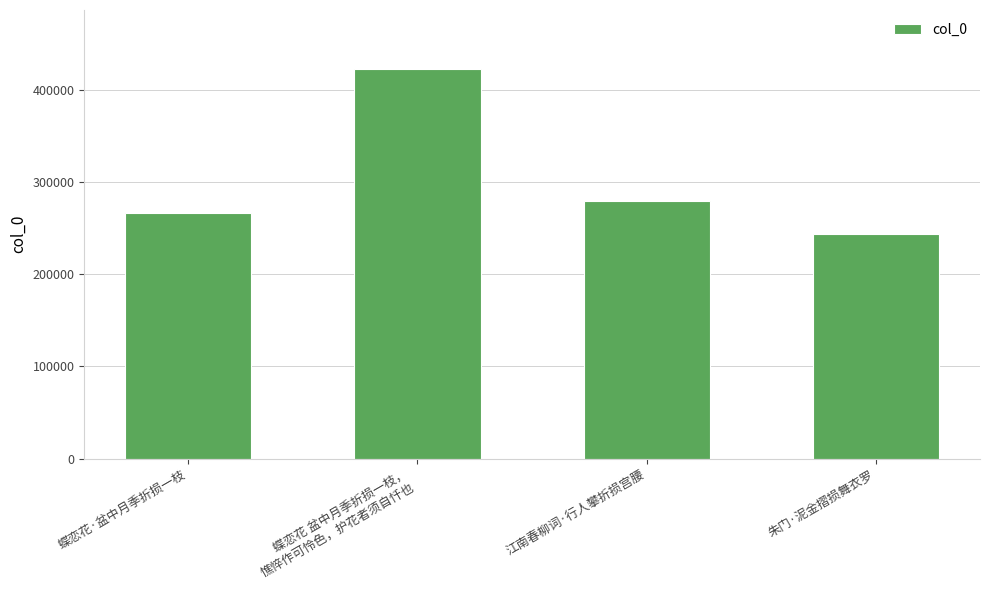

What is the average value?

302890